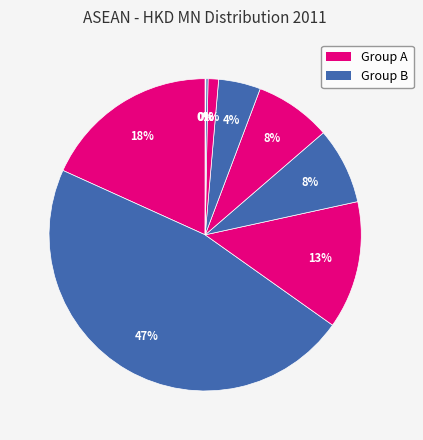

Count the number of slices in the pie.

9